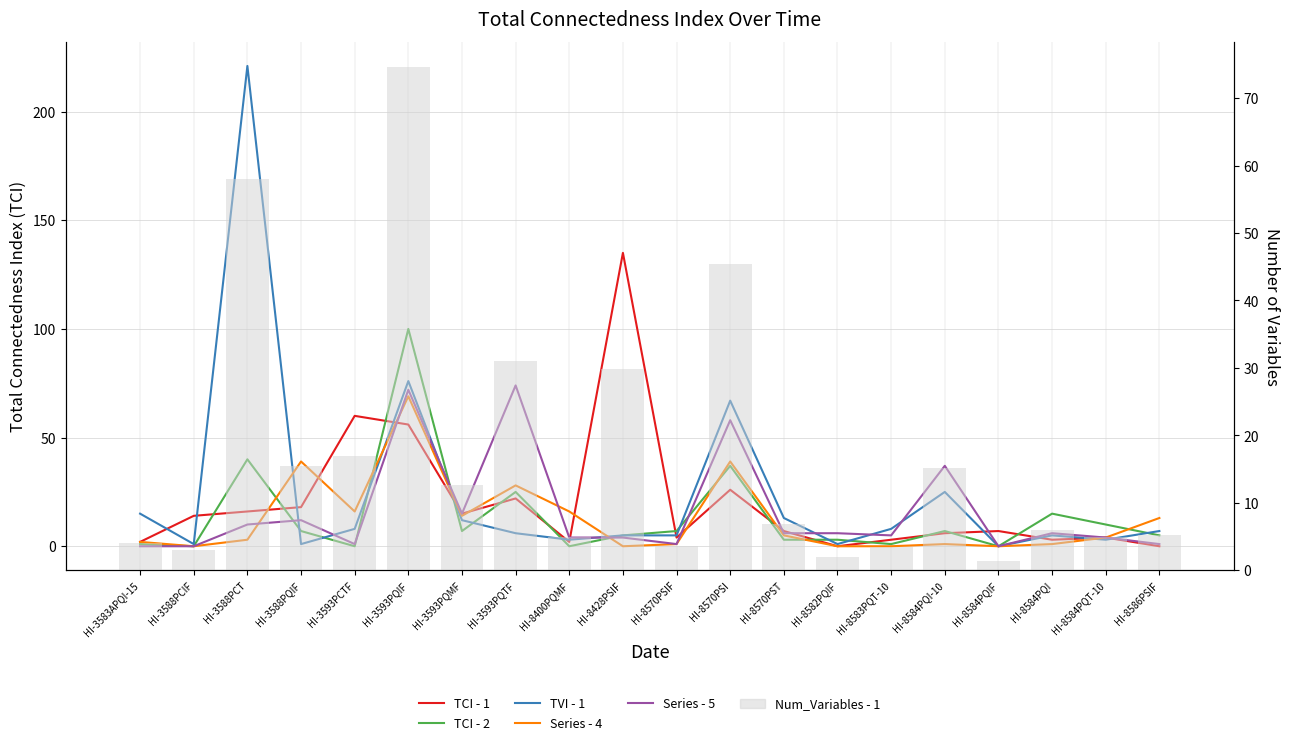

Reading left to right, transcribe all the data shown in this chart.

TCI - 1: HI-3583APQI-15=2.0	HI-3588PCIF=14.0	HI-3588PCT=16.0	HI-3588PQIF=18.0	HI-3593PCTF=60.0	HI-3593PQIF=56.0	HI-3593PQMF=15.0	HI-3593PQTF=22.0	HI-8400PQMF=2.0	HI-8428PSIF=135.0	HI-8570PSIF=4.0	HI-8570PSI=26.0	HI-8570PST=7.0	HI-8582PQIF=0.0	HI-8583PQT-10=3.0	HI-8584PQI-10=6.0	HI-8584PQIF=7.0	HI-8584PQI=3.0	HI-8584PQT-10=4.0	HI-8586PSIF=0.0
TCI - 2: HI-3583APQI-15=1.0	HI-3588PCIF=0.0	HI-3588PCT=40.0	HI-3588PQIF=7.0	HI-3593PCTF=0.0	HI-3593PQIF=100.0	HI-3593PQMF=7.0	HI-3593PQTF=25.0	HI-8400PQMF=0.0	HI-8428PSIF=5.0	HI-8570PSIF=7.0	HI-8570PSI=37.0	HI-8570PST=3.0	HI-8582PQIF=3.0	HI-8583PQT-10=1.0	HI-8584PQI-10=7.0	HI-8584PQIF=0.0	HI-8584PQI=15.0	HI-8584PQT-10=10.0	HI-8586PSIF=5.0
TVI - 1: HI-3583APQI-15=15.0	HI-3588PCIF=1.0	HI-3588PCT=221.0	HI-3588PQIF=1.0	HI-3593PCTF=8.0	HI-3593PQIF=76.0	HI-3593PQMF=12.0	HI-3593PQTF=6.0	HI-8400PQMF=3.0	HI-8428PSIF=5.0	HI-8570PSIF=5.0	HI-8570PSI=67.0	HI-8570PST=13.0	HI-8582PQIF=1.0	HI-8583PQT-10=8.0	HI-8584PQI-10=25.0	HI-8584PQIF=0.0	HI-8584PQI=5.0	HI-8584PQT-10=3.0	HI-8586PSIF=7.0
Series - 4: HI-3583APQI-15=2.0	HI-3588PCIF=0.0	HI-3588PCT=3.0	HI-3588PQIF=39.0	HI-3593PCTF=16.0	HI-3593PQIF=69.0	HI-3593PQMF=14.0	HI-3593PQTF=28.0	HI-8400PQMF=16.0	HI-8428PSIF=0.0	HI-8570PSIF=1.0	HI-8570PSI=39.0	HI-8570PST=5.0	HI-8582PQIF=0.0	HI-8583PQT-10=0.0	HI-8584PQI-10=1.0	HI-8584PQIF=0.0	HI-8584PQI=1.0	HI-8584PQT-10=4.0	HI-8586PSIF=13.0
Series - 5: HI-3583APQI-15=0.0	HI-3588PCIF=0.0	HI-3588PCT=10.0	HI-3588PQIF=12.0	HI-3593PCTF=1.0	HI-3593PQIF=72.0	HI-3593PQMF=15.0	HI-3593PQTF=74.0	HI-8400PQMF=4.0	HI-8428PSIF=4.0	HI-8570PSIF=1.0	HI-8570PSI=58.0	HI-8570PST=6.0	HI-8582PQIF=6.0	HI-8583PQT-10=5.0	HI-8584PQI-10=37.0	HI-8584PQIF=0.0	HI-8584PQI=6.0	HI-8584PQT-10=4.0	HI-8586PSIF=1.0
Num_Variables - 1: HI-3583APQI-15=4.0	HI-3588PCIF=3.0	HI-3588PCT=58.0	HI-3588PQIF=15.4	HI-3593PCTF=17.0	HI-3593PQIF=74.6	HI-3593PQMF=12.6	HI-3593PQTF=31.0	HI-8400PQMF=5.0	HI-8428PSIF=29.8	HI-8570PSIF=3.6	HI-8570PSI=45.4	HI-8570PST=6.8	HI-8582PQIF=2.0	HI-8583PQT-10=3.4	HI-8584PQI-10=15.2	HI-8584PQIF=1.4	HI-8584PQI=6.0	HI-8584PQT-10=5.0	HI-8586PSIF=5.2